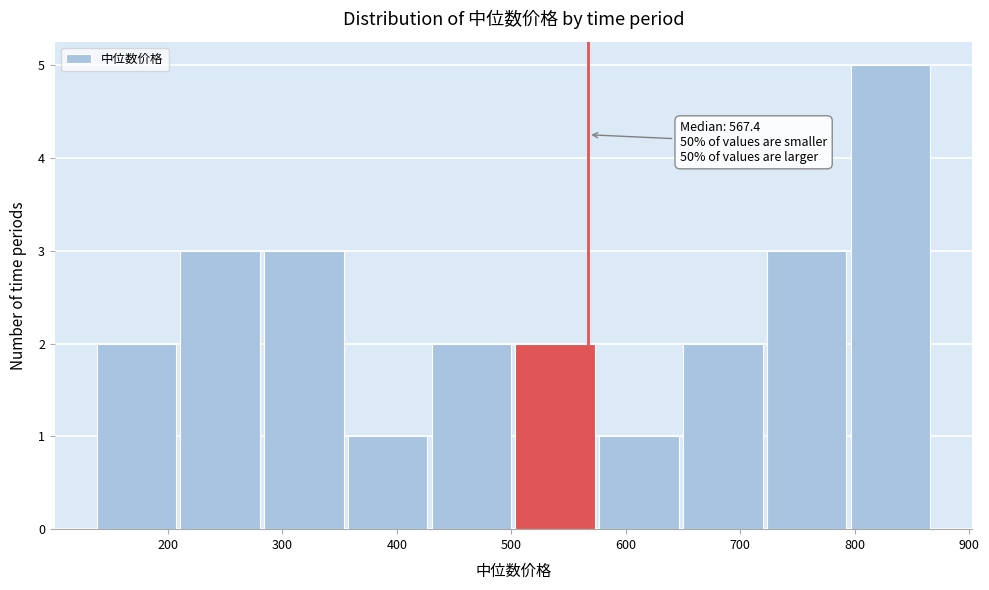

Over which range of the x-axis is the bar tallest?

800 to 870